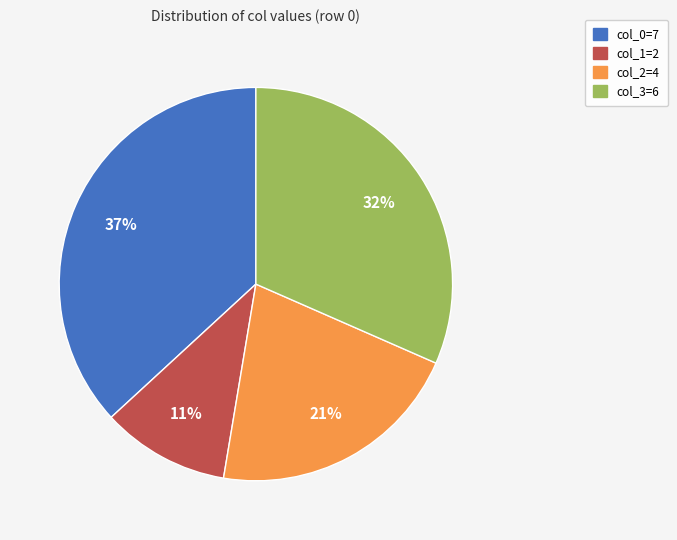

Is it true that col_2=4 is 21% of the pie?

True